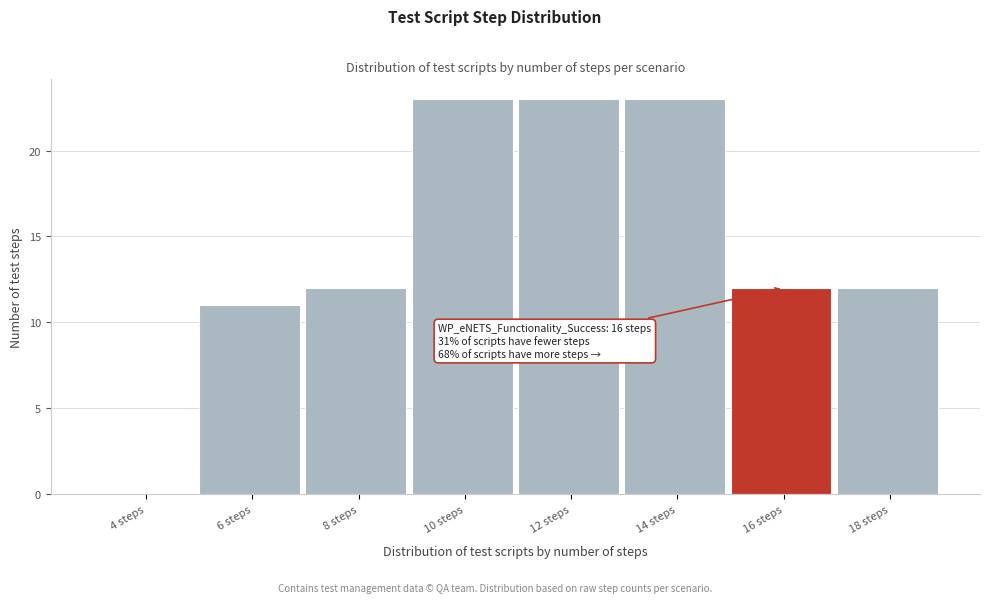

Reading left to right, list all the values displayed in this chart.

4 steps=0	6 steps=11	8 steps=12	10 steps=23	12 steps=23	14 steps=23	16 steps=12	18 steps=12